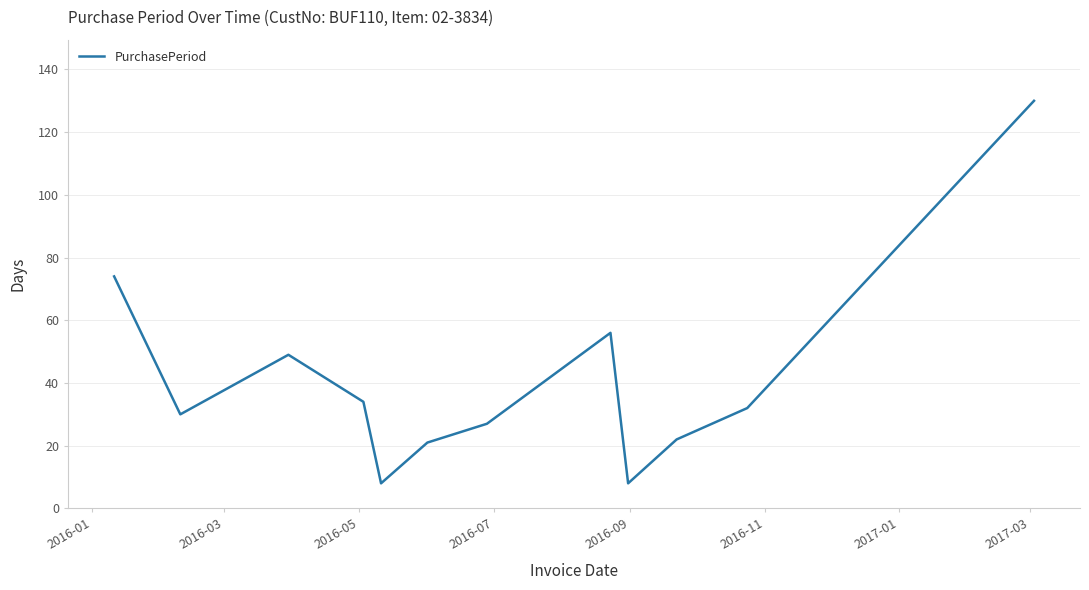

What is the difference between the maximum and minimum values?

122